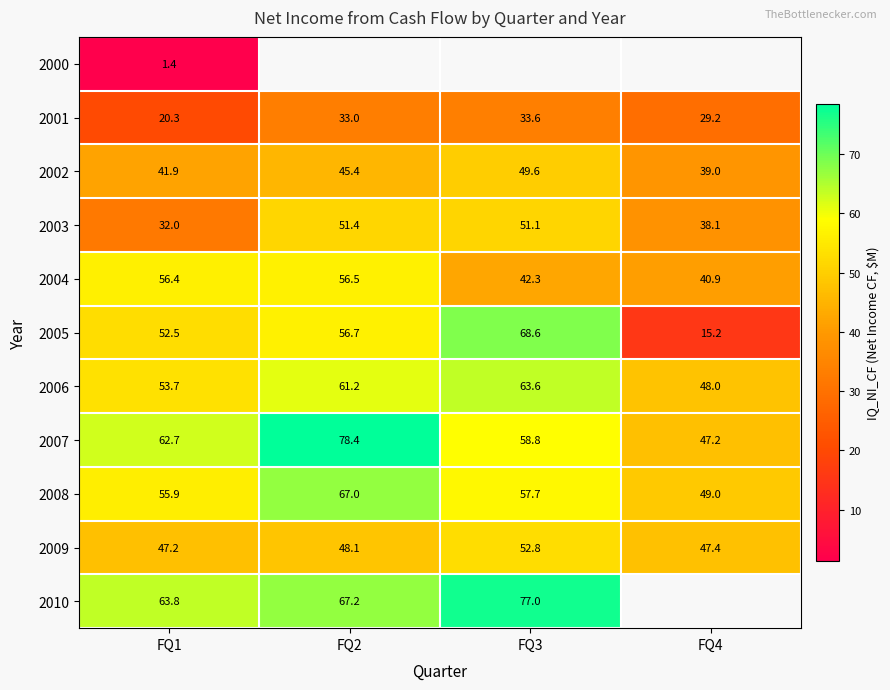

Where does the 2004 series first go above 56?

FQ1